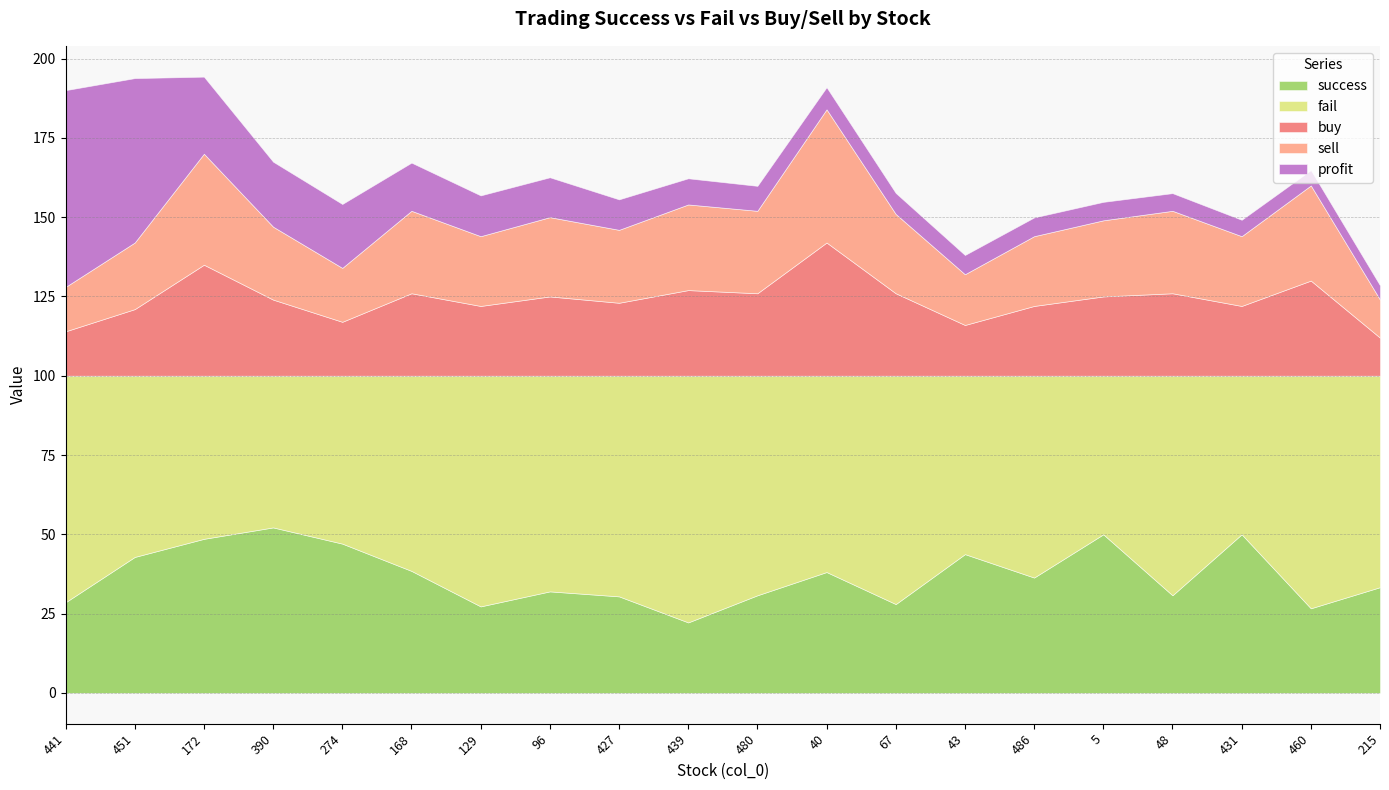

After their last crossing, which series has the higher values: profit or sell?

sell